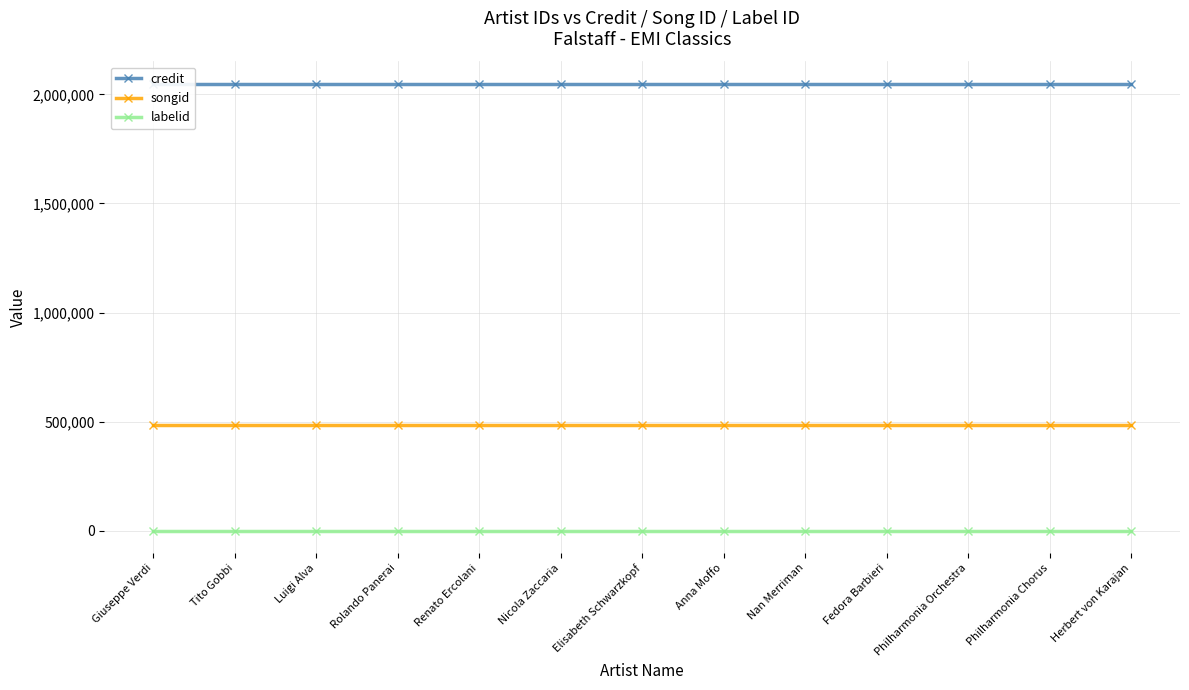

Which series has the largest total across all categories?

credit